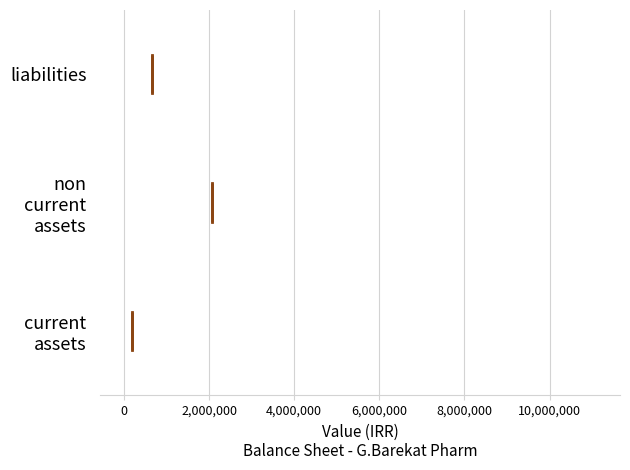

Where does the right whisker of the box for current assets end on the x-axis? The values are not printed on the chart, so give them approximately, as read against the axis.

600000